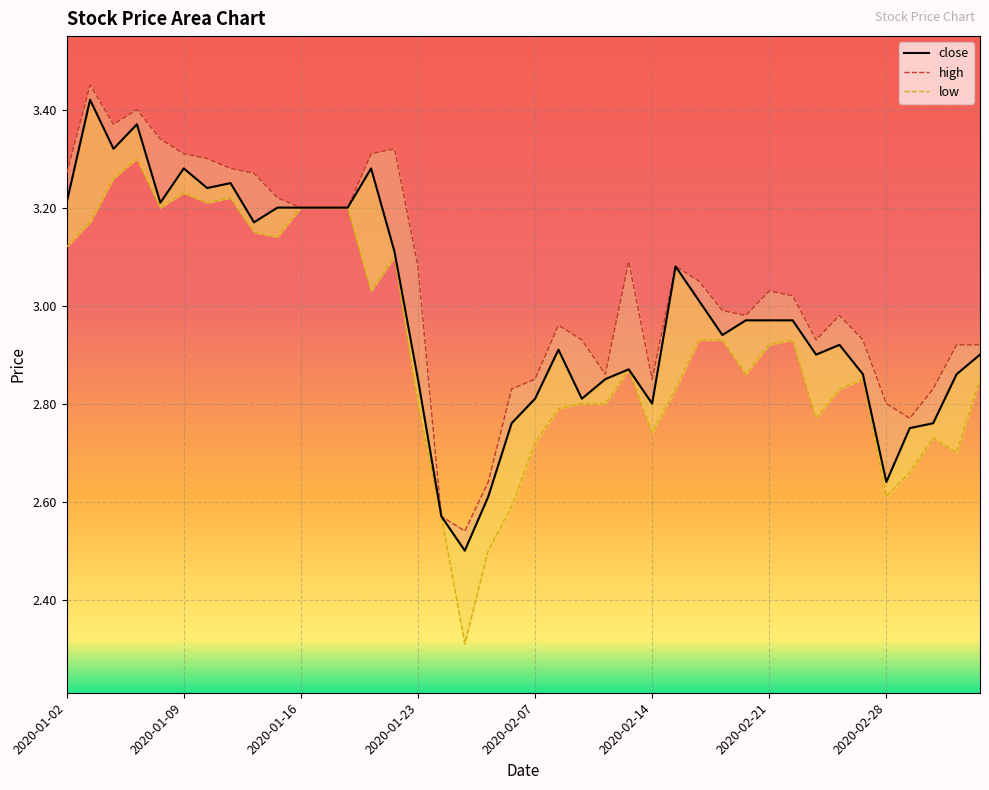

What are all the series names shown in the legend?

close, high, low